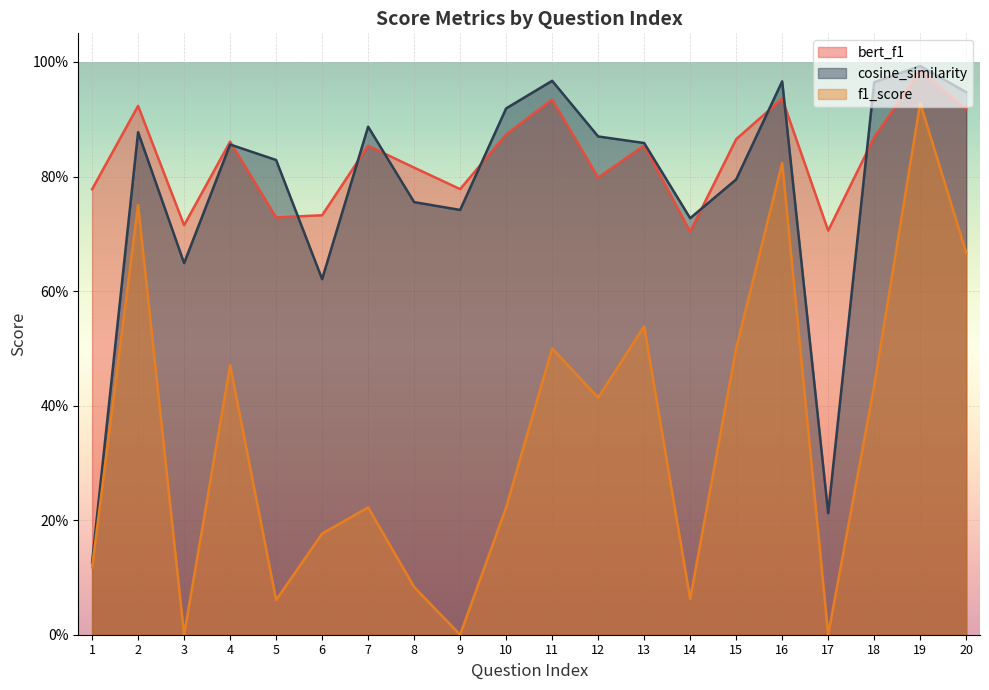

Is it true that cosine_similarity equals 0.2 at 1?

False